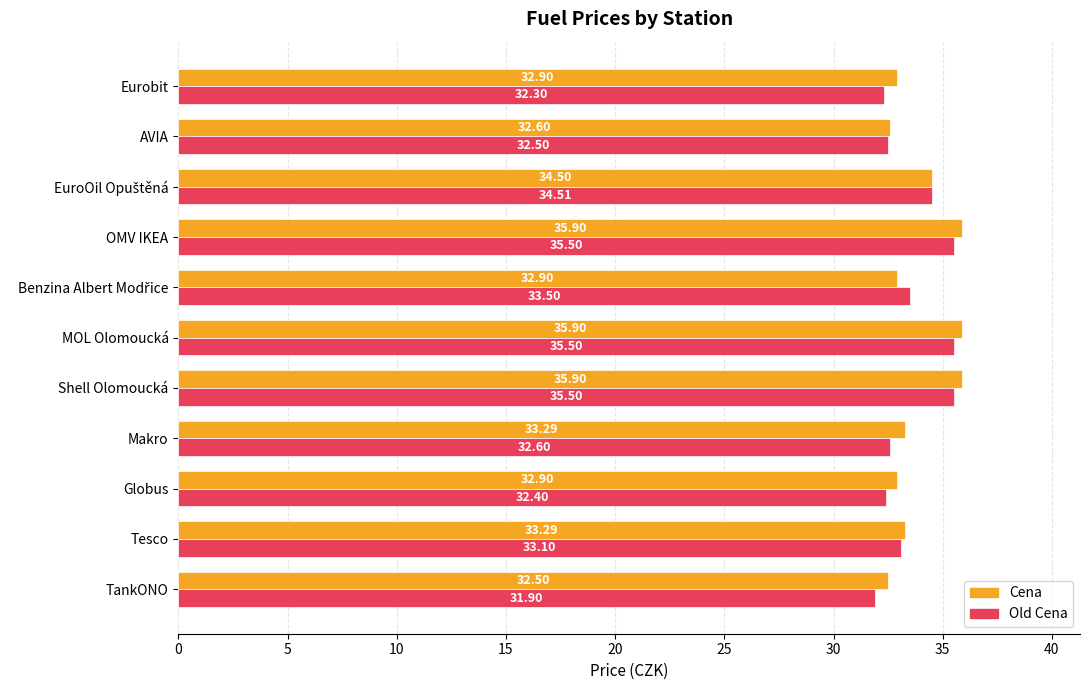

What is the sum of all Cena values?

372.6